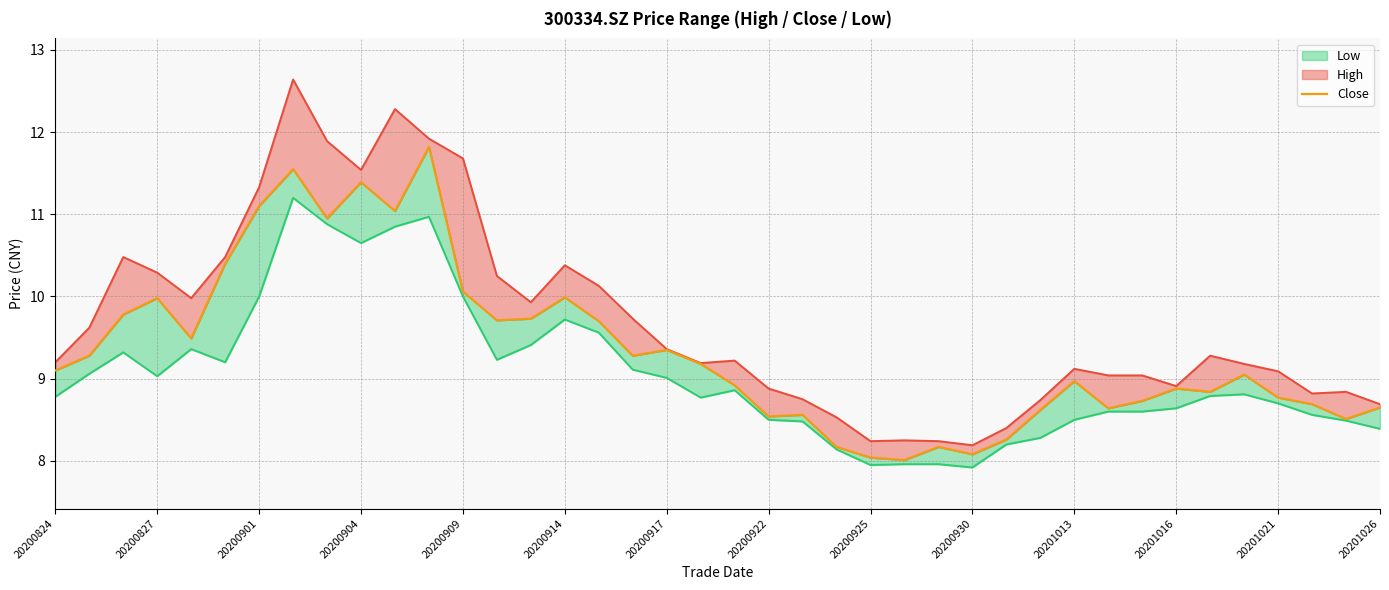

Between 20201016 and 28, which is larger?

20201016